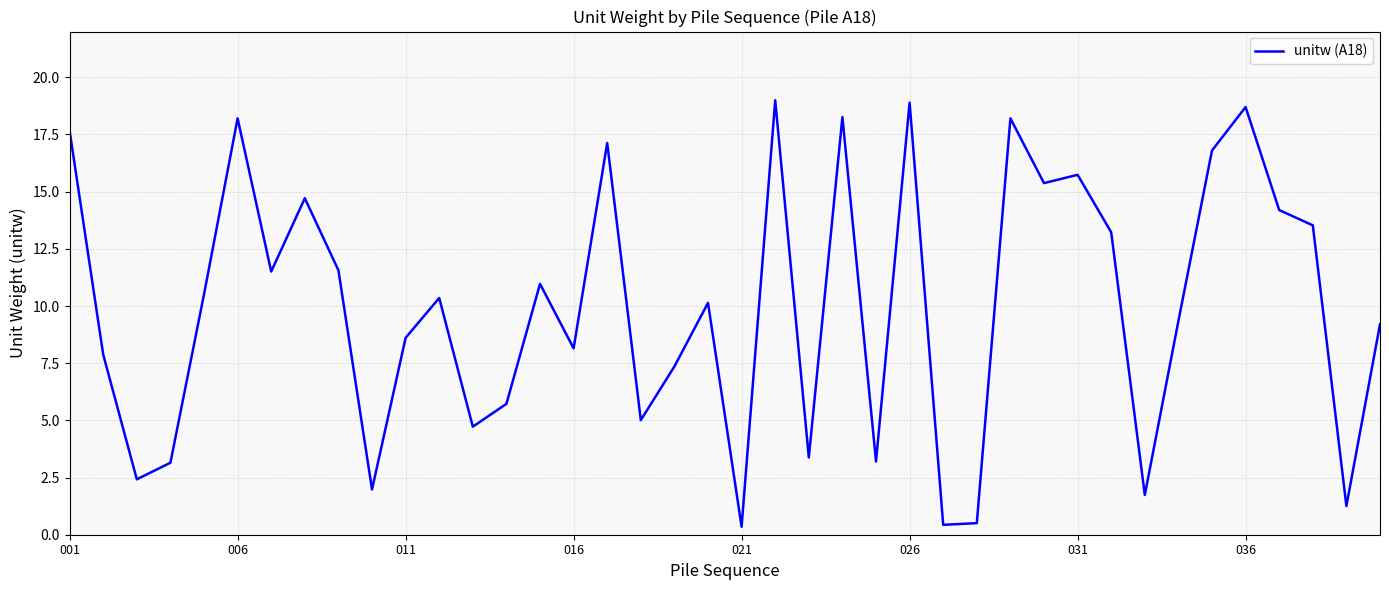

What is the greatest value displayed?

19.0